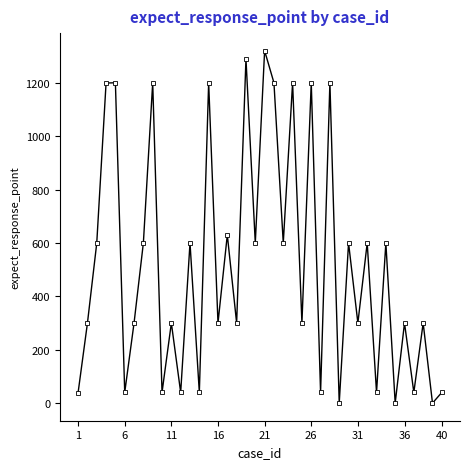

What is the value of the 24th point from the left?

1200